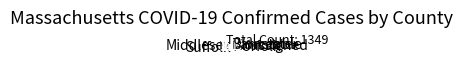

Do Norfolk and Barnstable together represent more than half of the pie?

No